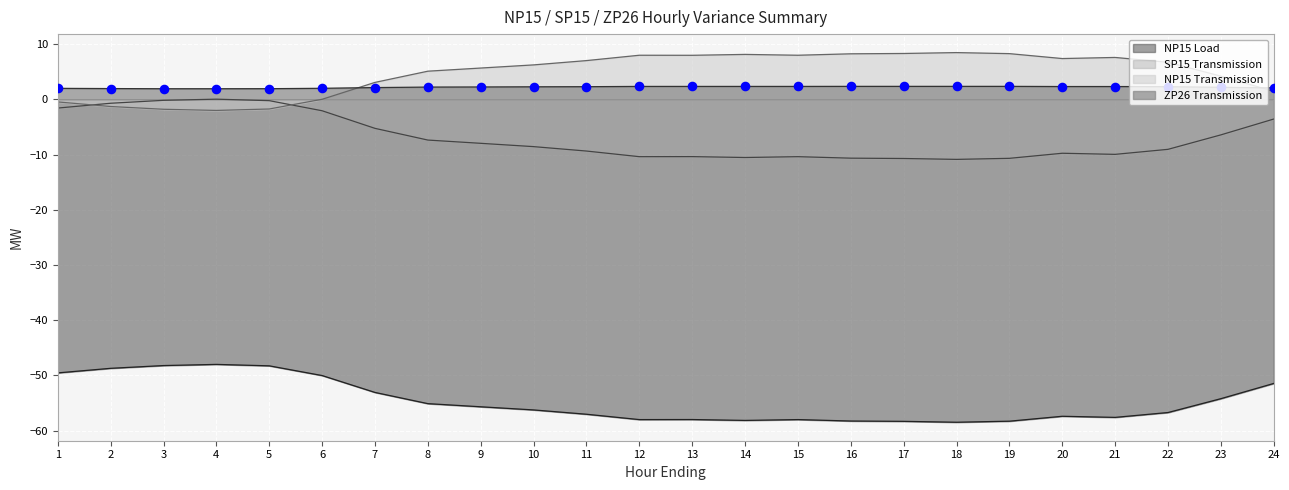

What is the total value across all series at 22?

-56.7